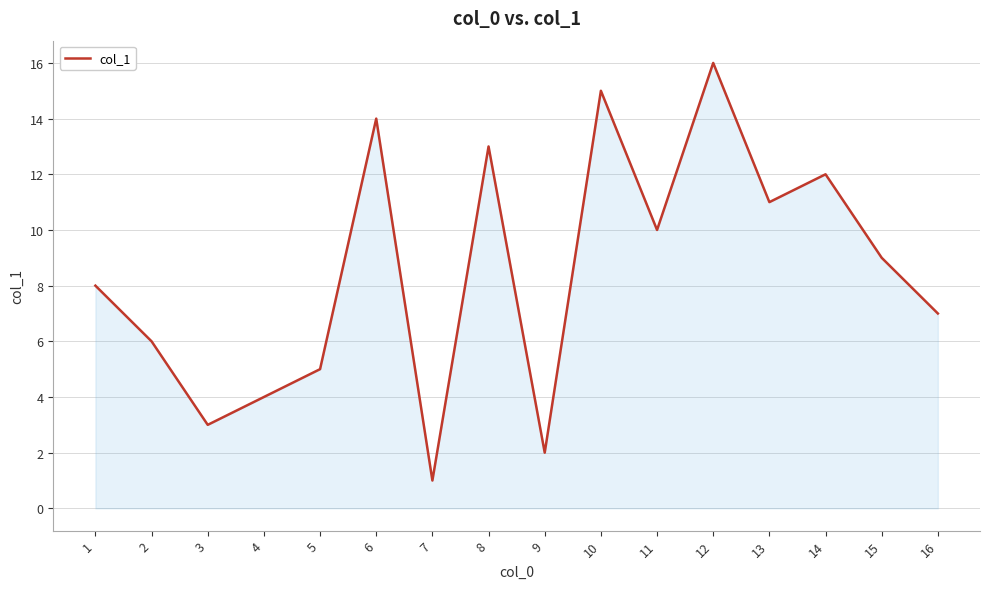

Reading left to right, list all the values displayed in this chart.

8	6	3	4	5	14	1	13	2	15	10	16	11	12	9	7